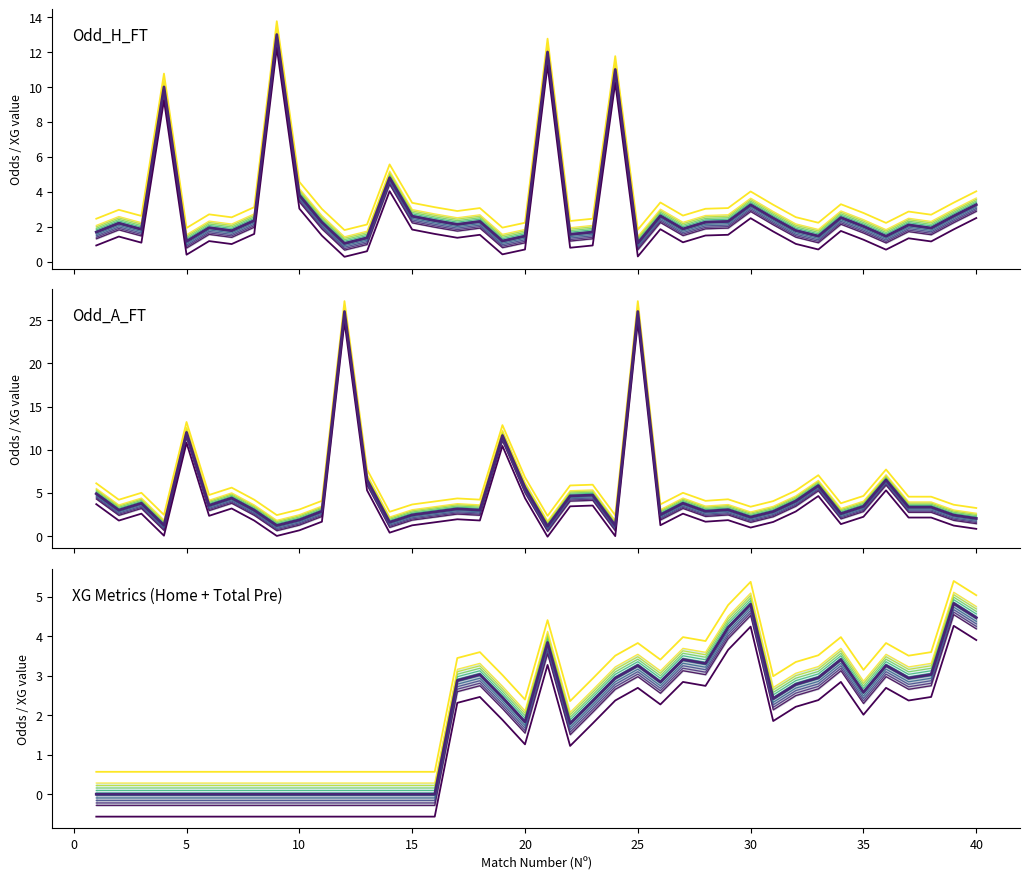

The value of sim_0 at 18 is 0.5. True or false?

False